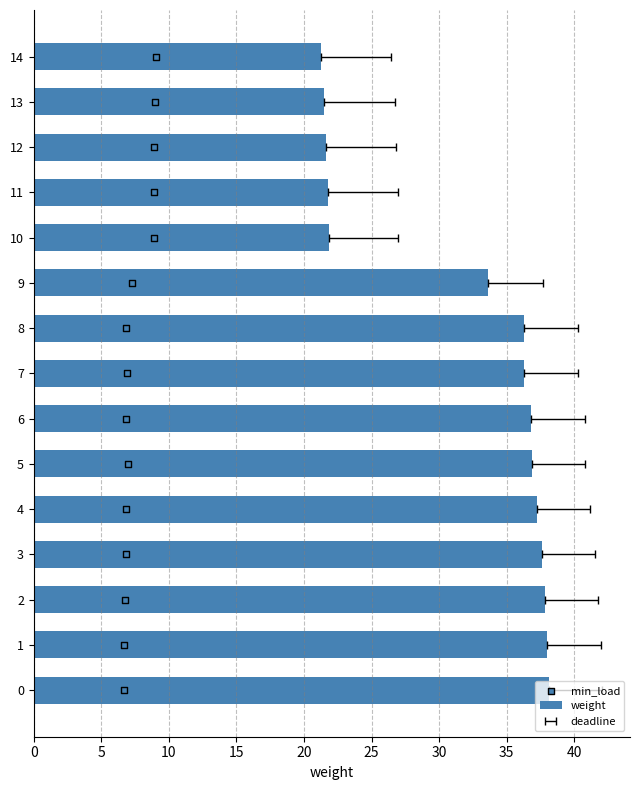

Which series has the largest total across all categories?

weight